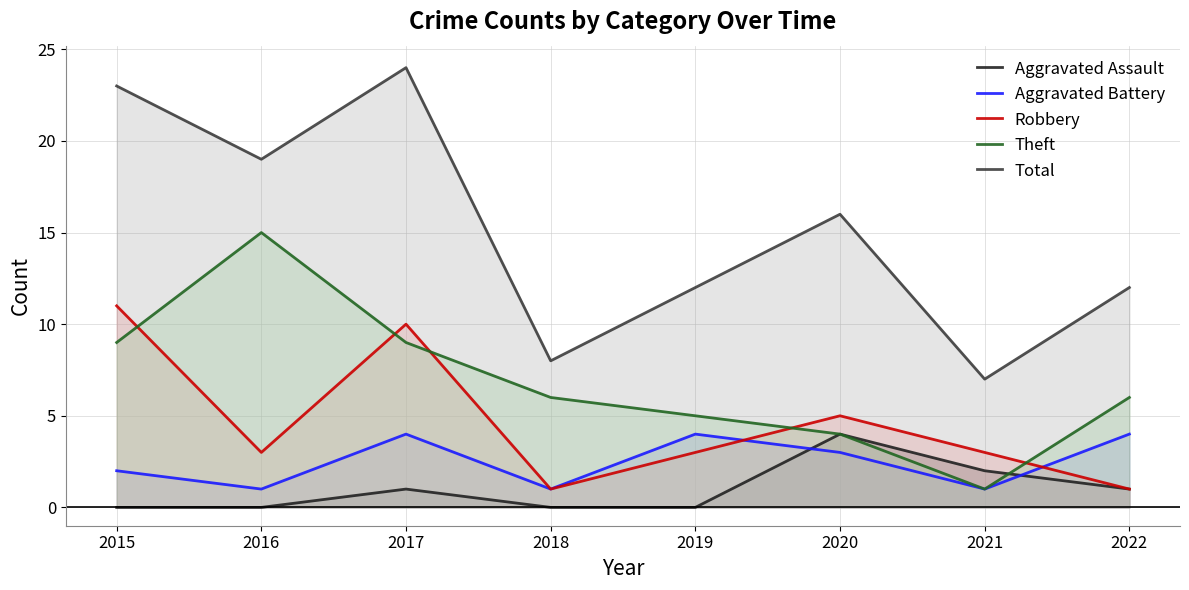

Count the number of categories in the chart.

8